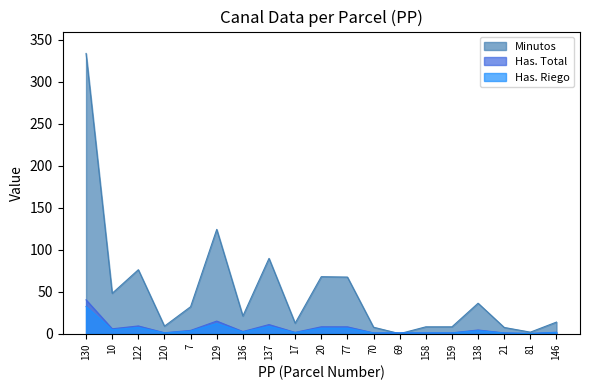

Is it true that Has. Riego equals 32.2 at 130?

True